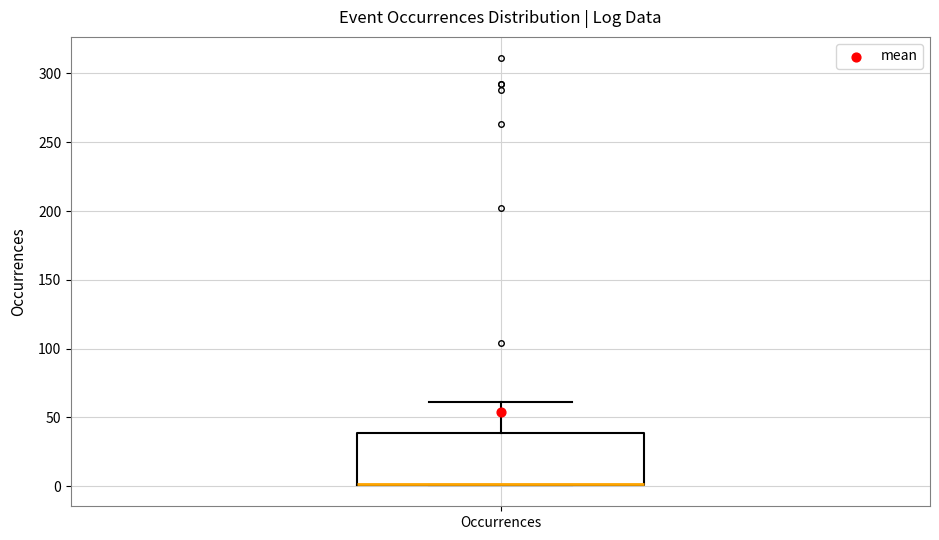

Read this box plot against the y-axis: the position of the median line, the range covered by the box, and the ends of both whiskers. The values are not printed on the chart, so give them approximately, as read against the axis.

median 0 (drawn on the box's lower edge), box 0 to 40, whiskers 0 to 60